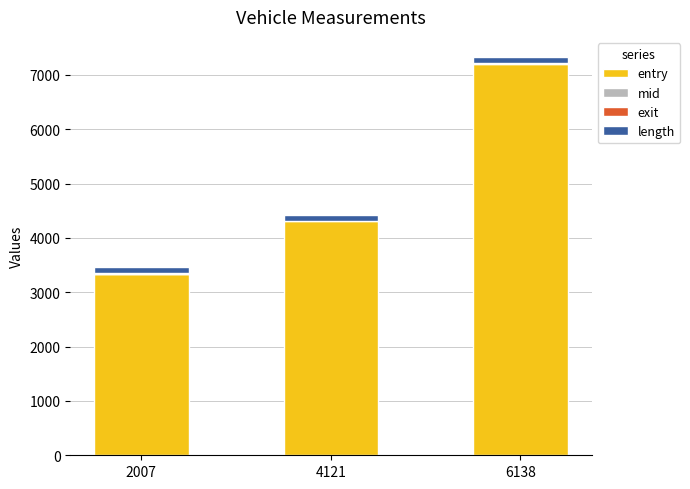

How many mid values are between 3 and 4?

1